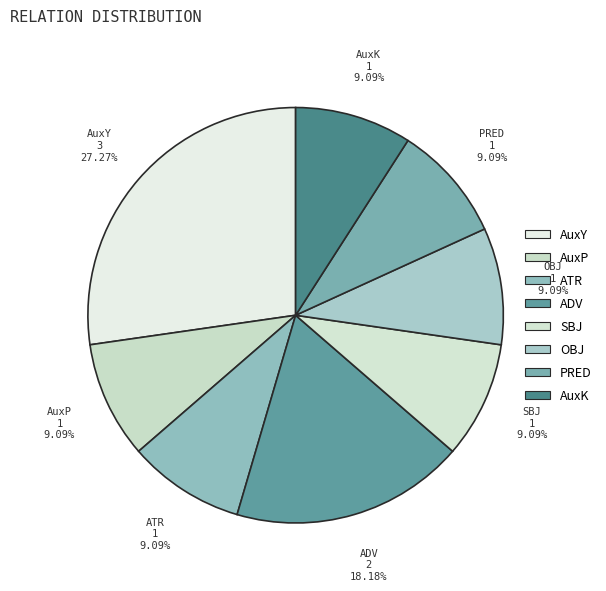

To the nearest percent, what percentage of the pie is ATR?

9%